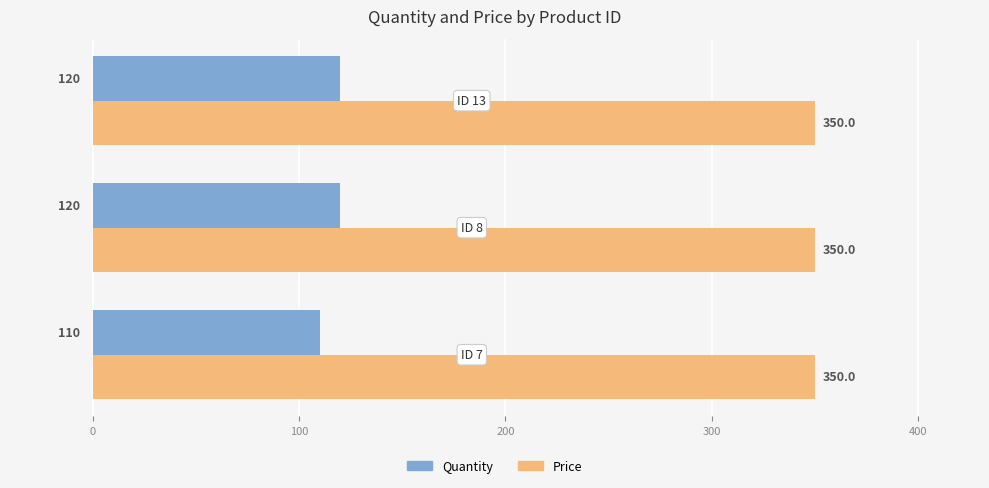

How many Quantity values are between 110 and 120?

3